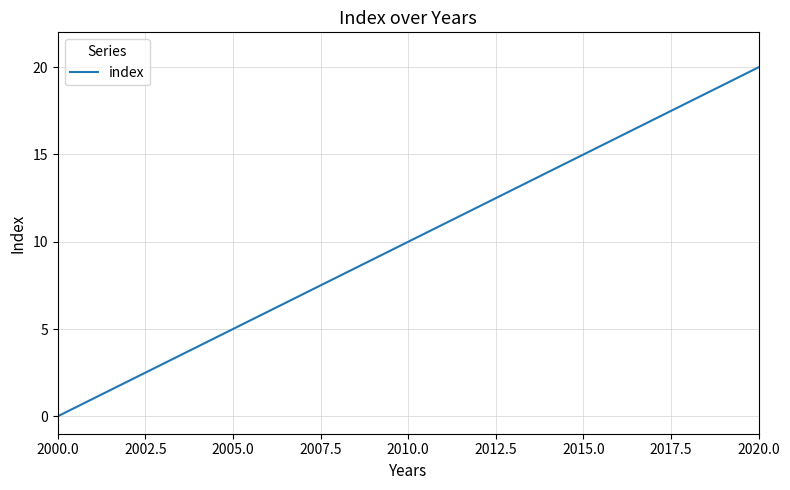

What is the greatest value displayed?

20